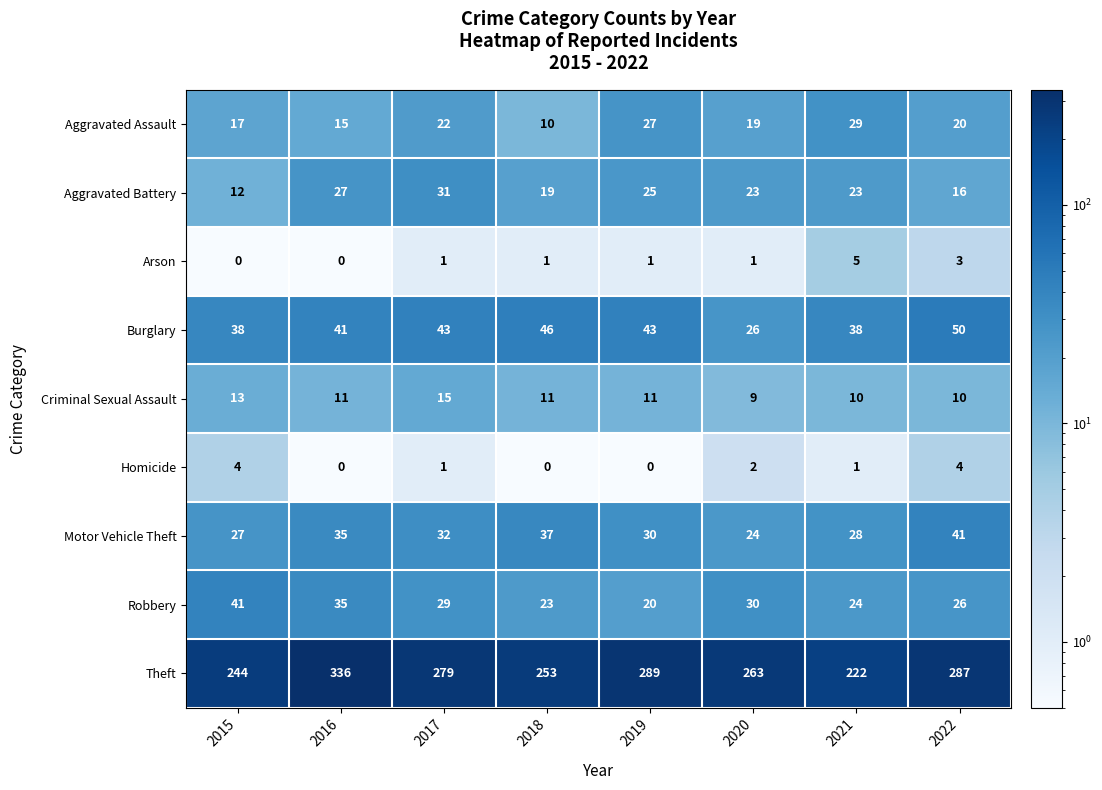

At which label does Theft reach its peak?

2016